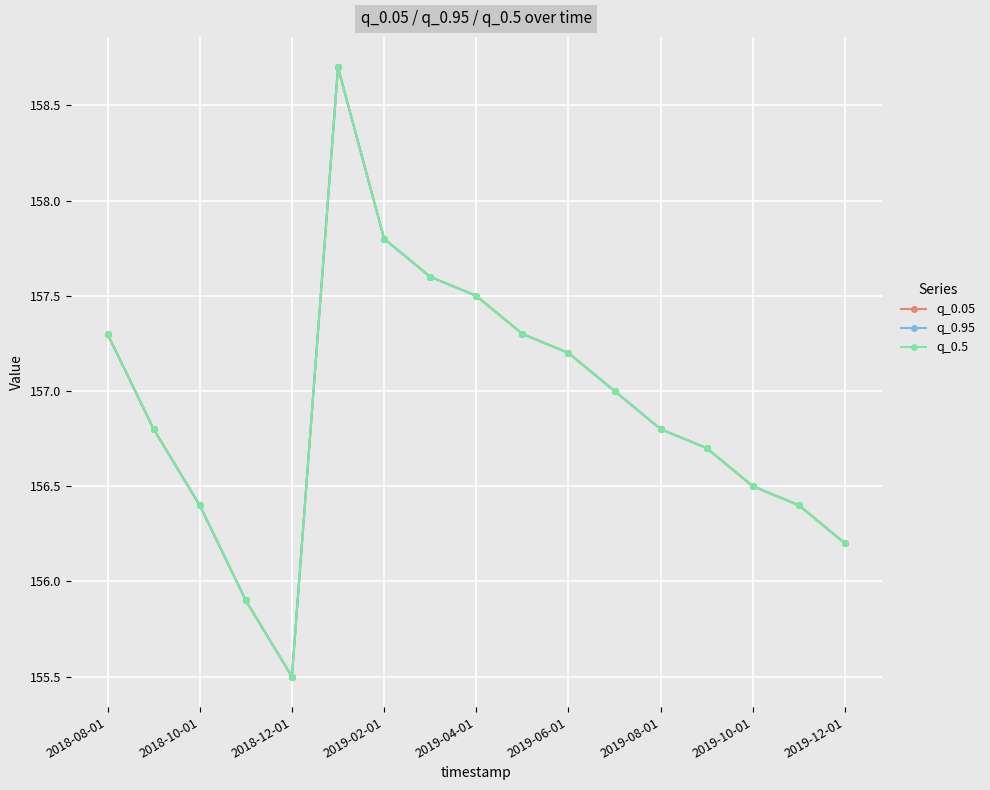

Is this an area chart (filled region under the line)?

No